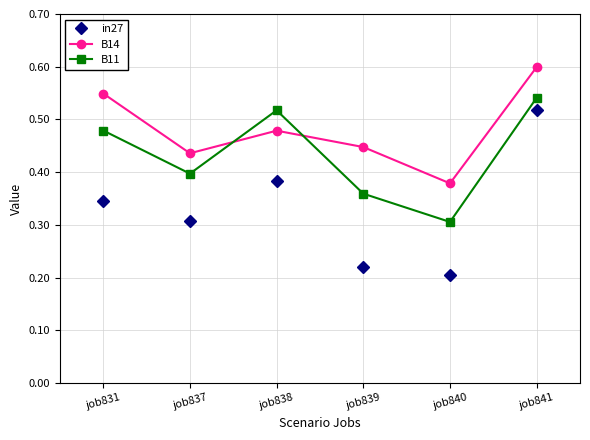

Is this an area chart (filled region under the line)?

No